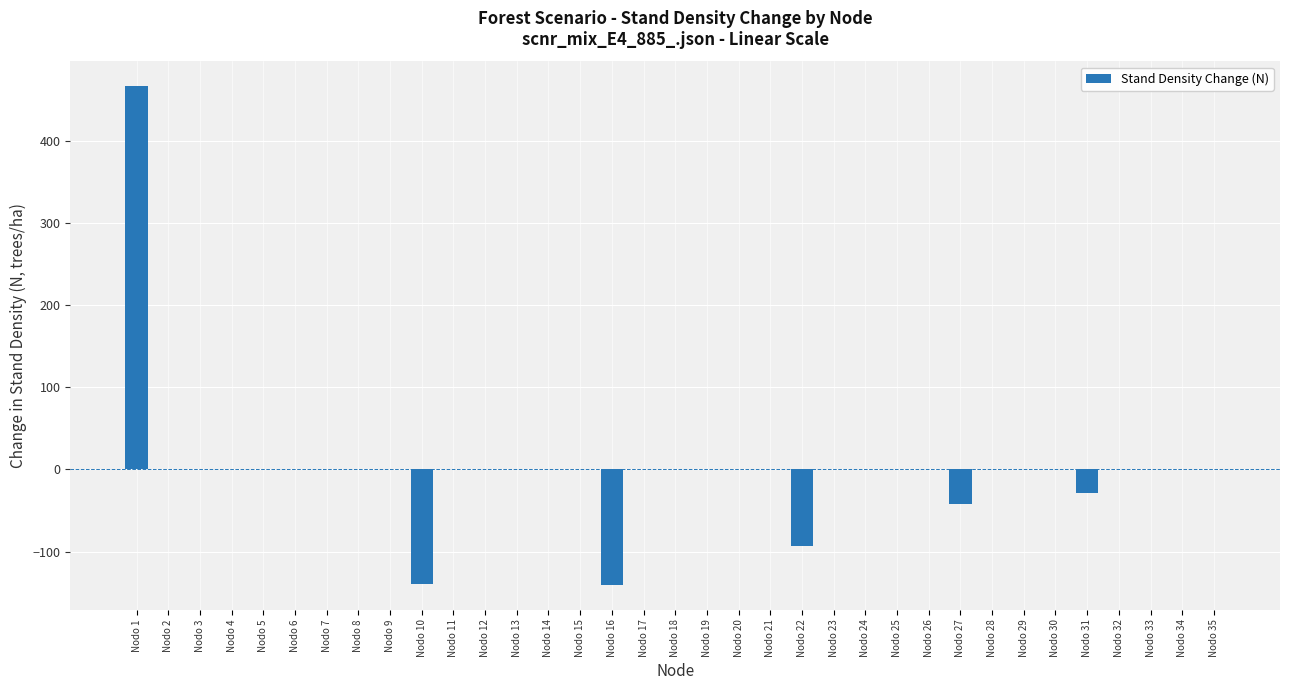

What is the maximum value shown in the chart?

466.9